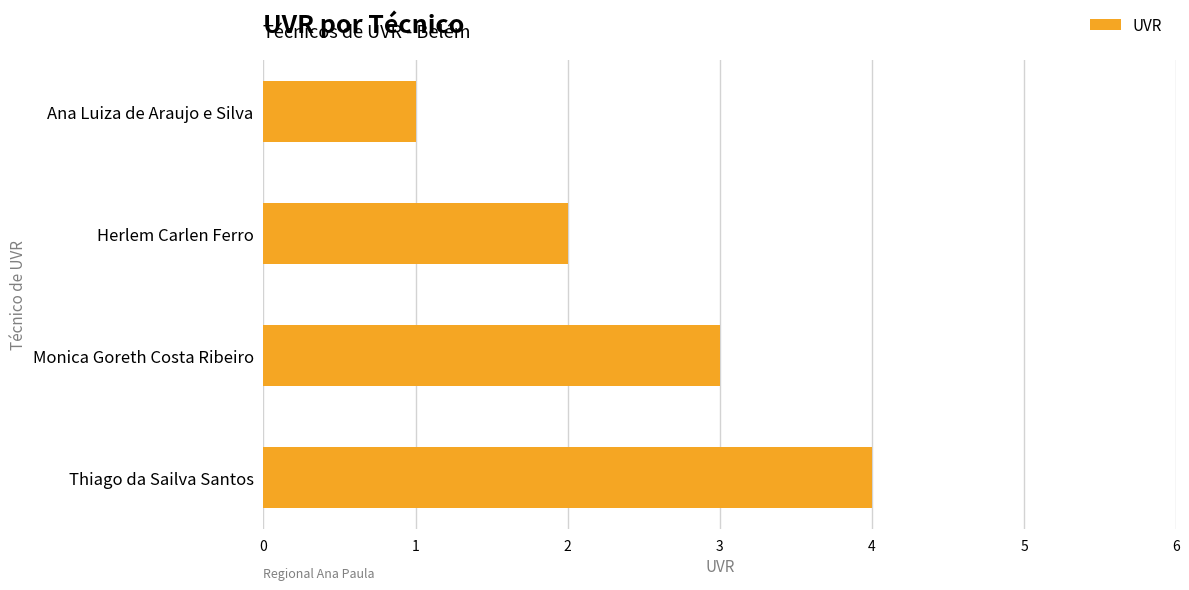

List the labels in order of value, largest first.

Thiago da Sailva Santos, Monica Goreth Costa Ribeiro, Herlem Carlen Ferro, Ana Luiza de Araujo e Silva